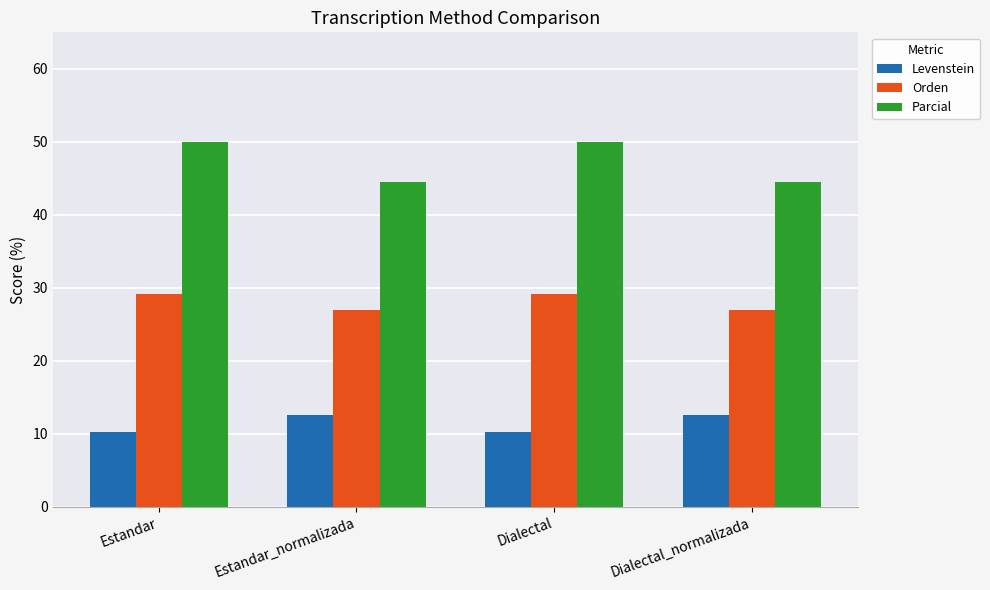

Reading right to left, transcribe all the data shown in this chart.

Levenstein: Dialectal_normalizada=12.5	Dialectal=10.3	Estandar_normalizada=12.5	Estandar=10.3
Orden: Dialectal_normalizada=26.9	Dialectal=29.1	Estandar_normalizada=26.9	Estandar=29.1
Parcial: Dialectal_normalizada=44.4	Dialectal=50.0	Estandar_normalizada=44.4	Estandar=50.0